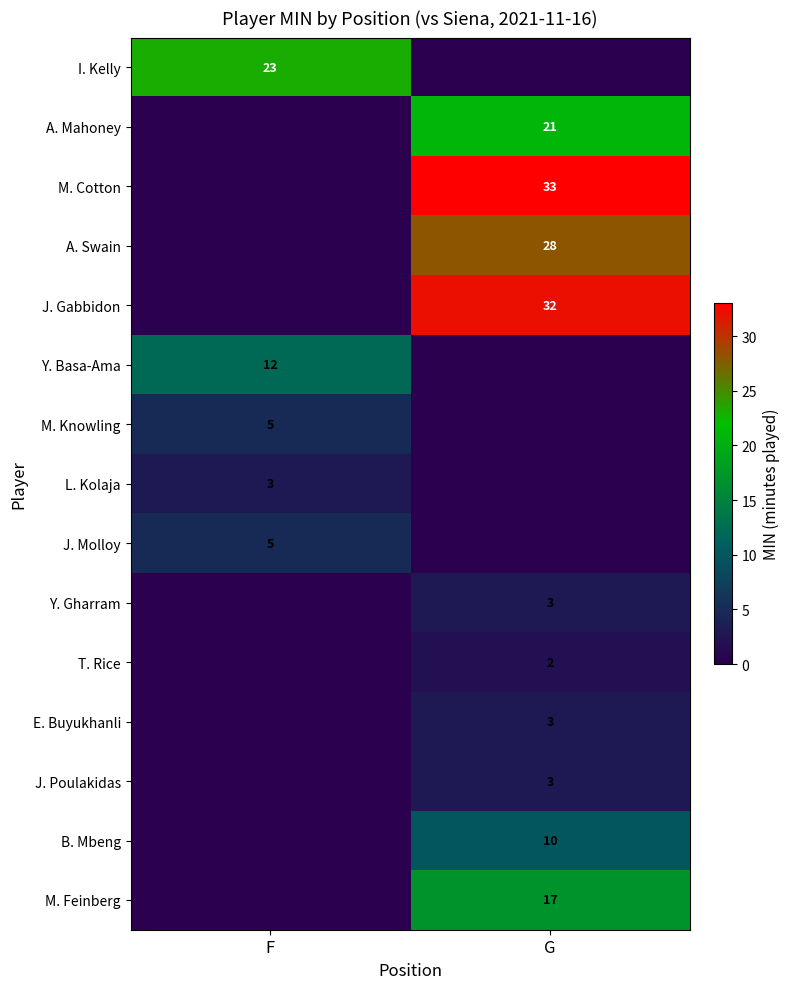

The A. Mahoney series shows 4 at G. True or false?

False